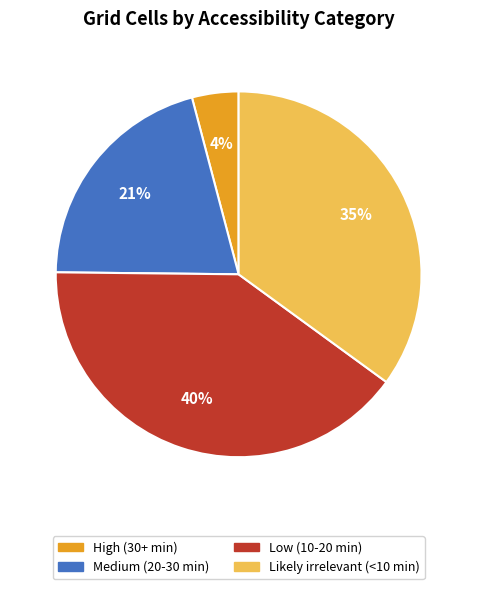

Is the sum of High (30+ min) and Medium (20-30 min) greater than half?

No